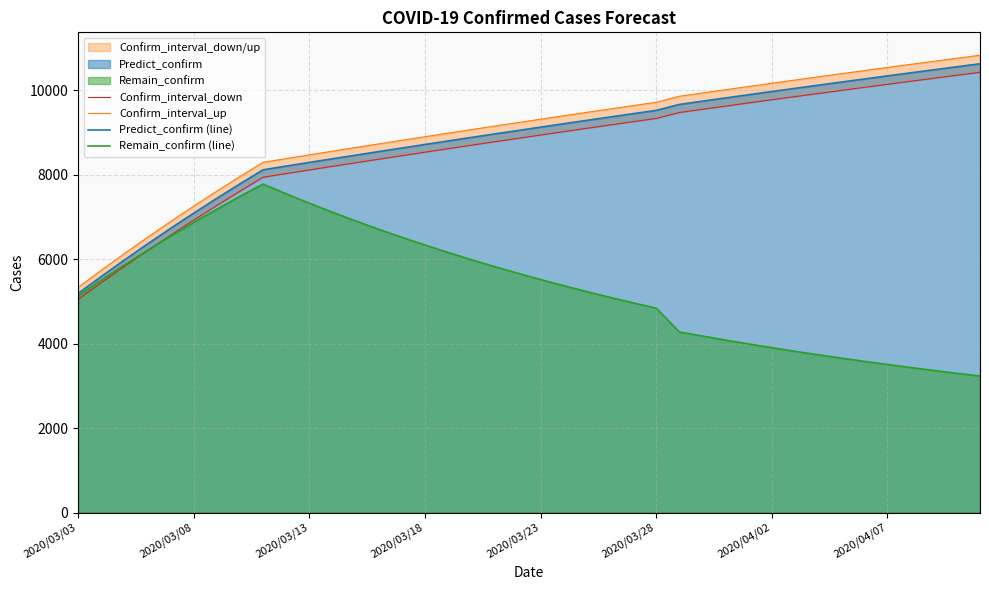

How many data points does each series have?

40